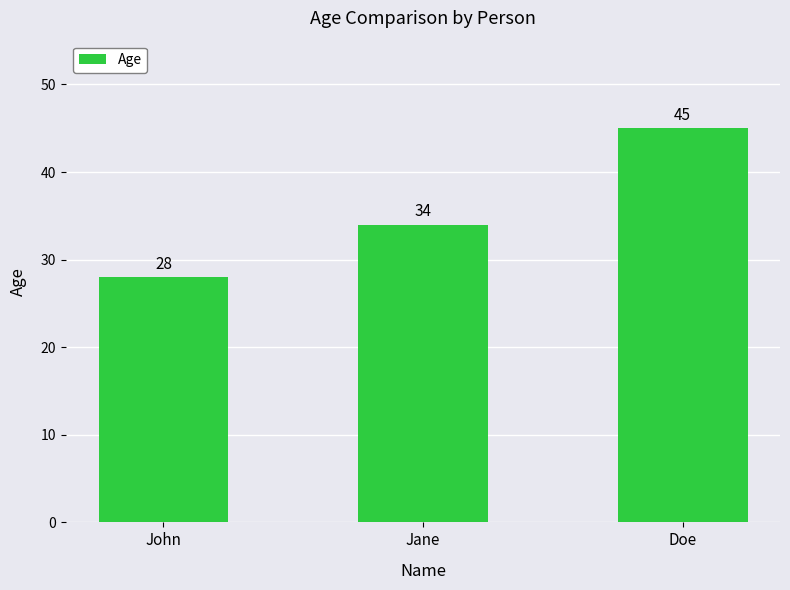

The chart shows a value of 11 at Jane. True or false?

False